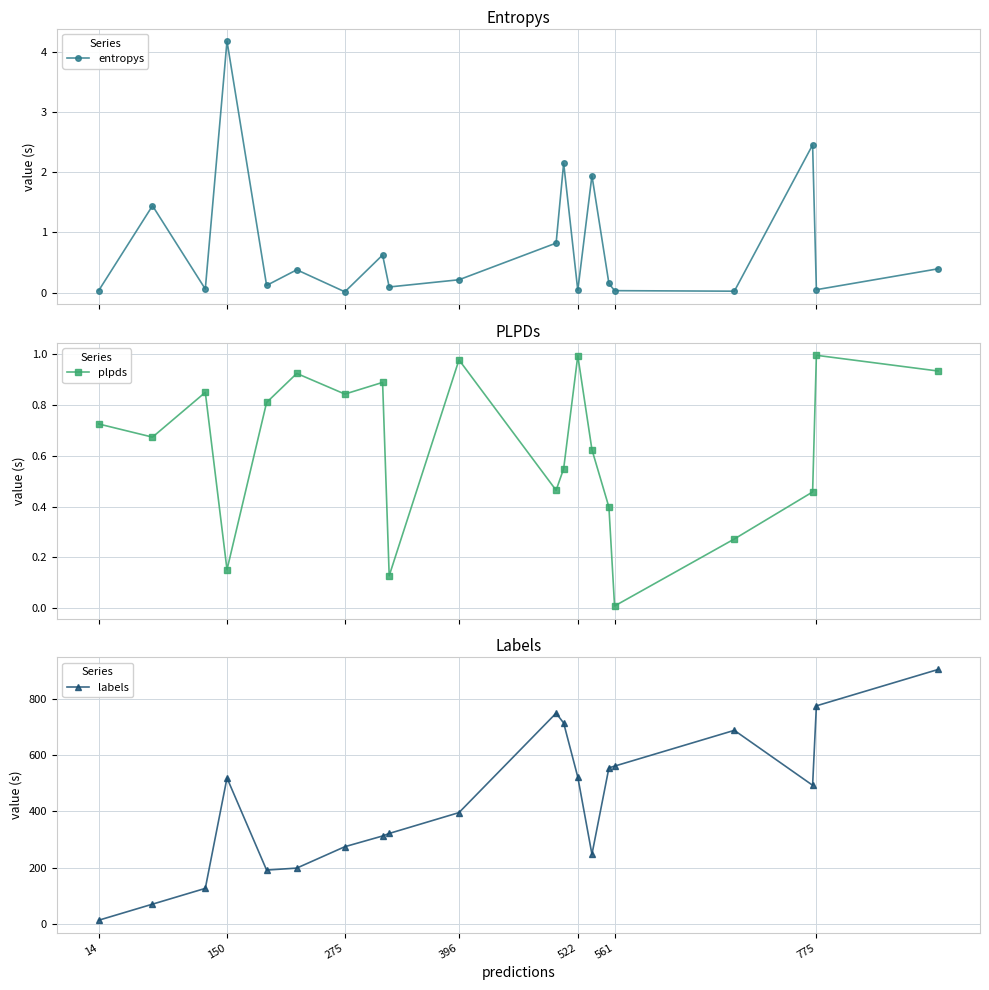

At which label does labels first exceed 493?

150